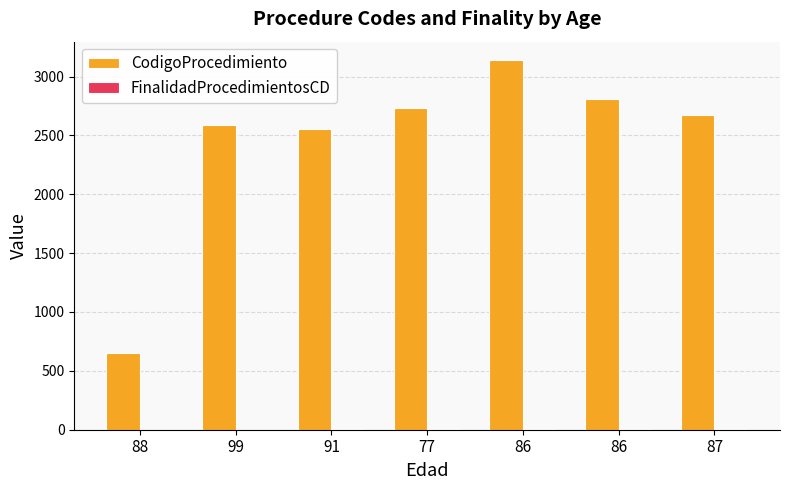

How many data points does each series have?

7